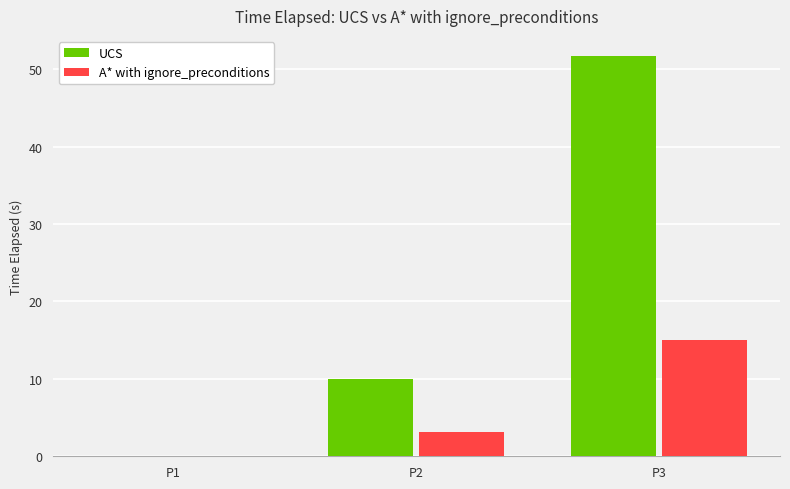

Where does the UCS series first go above 9?

P2